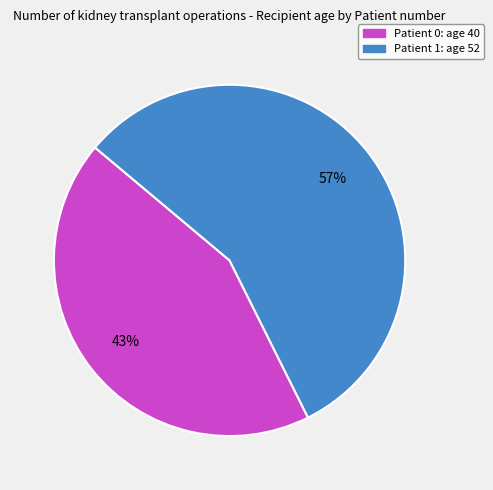

How many slices are in this pie chart?

2